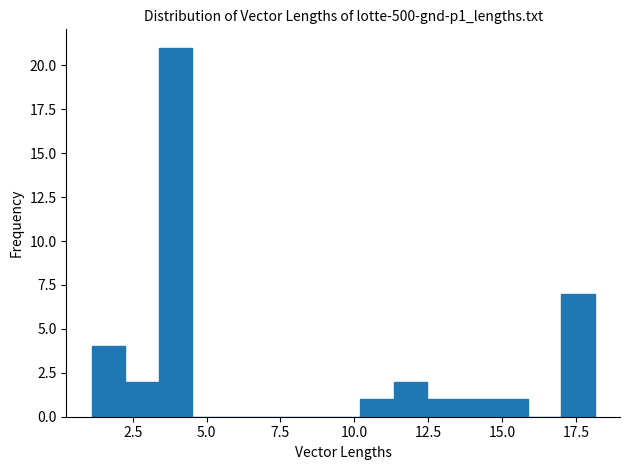

Around what value on the x-axis is the tallest bar? Give the approximate position of its centre, as read against the axis.

4.0